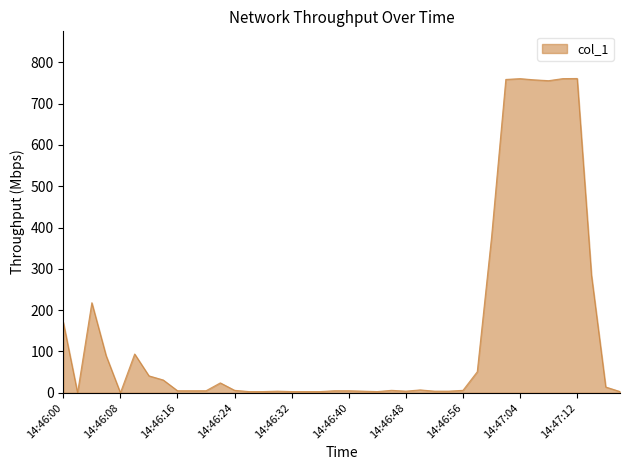

What is the difference between the maximum and minimum values?

760.8